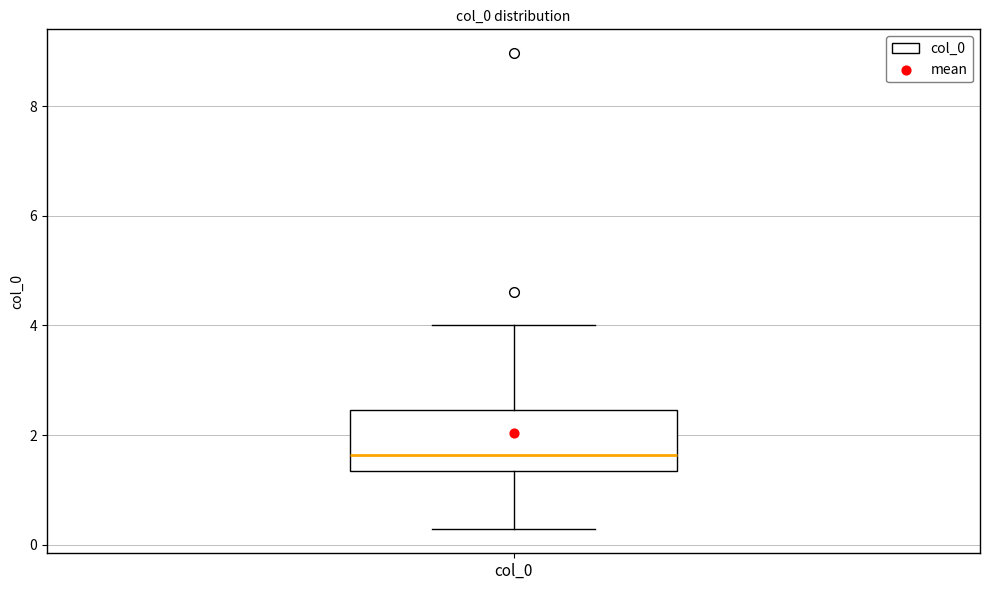

Transcribe this box plot: give where the median line is, the range the box spans, and where the two whiskers end, as read against the y-axis. The values are not printed on the chart, so give them approximately, as read against the axis.

median 1.6, box 1.4 to 2.4, whiskers 0.2 to 4.0